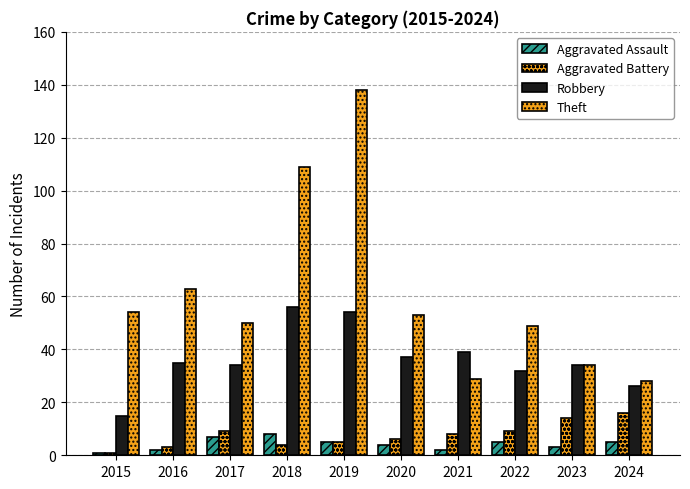

Is it true that Robbery equals 15 at 2015?

True